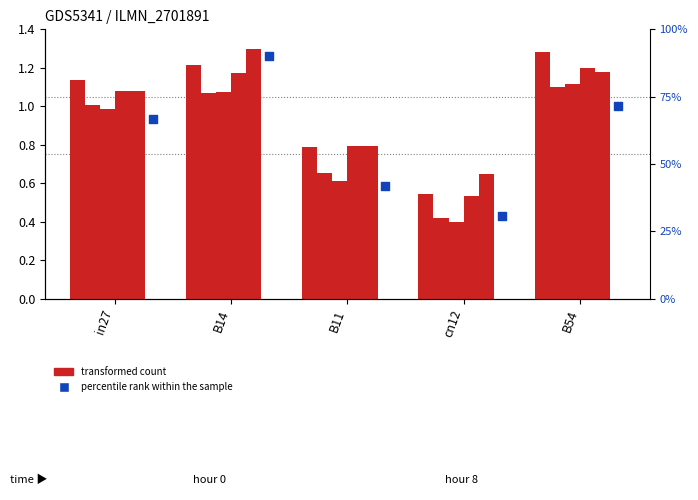

At how many categories does at least one series exceed 0?

5